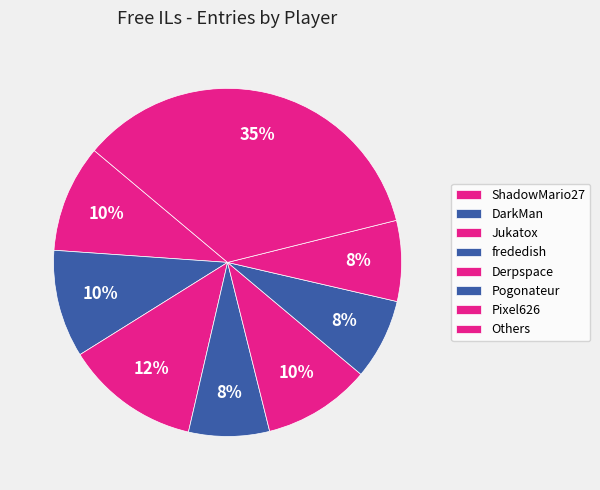

Count the number of slices in the pie.

8